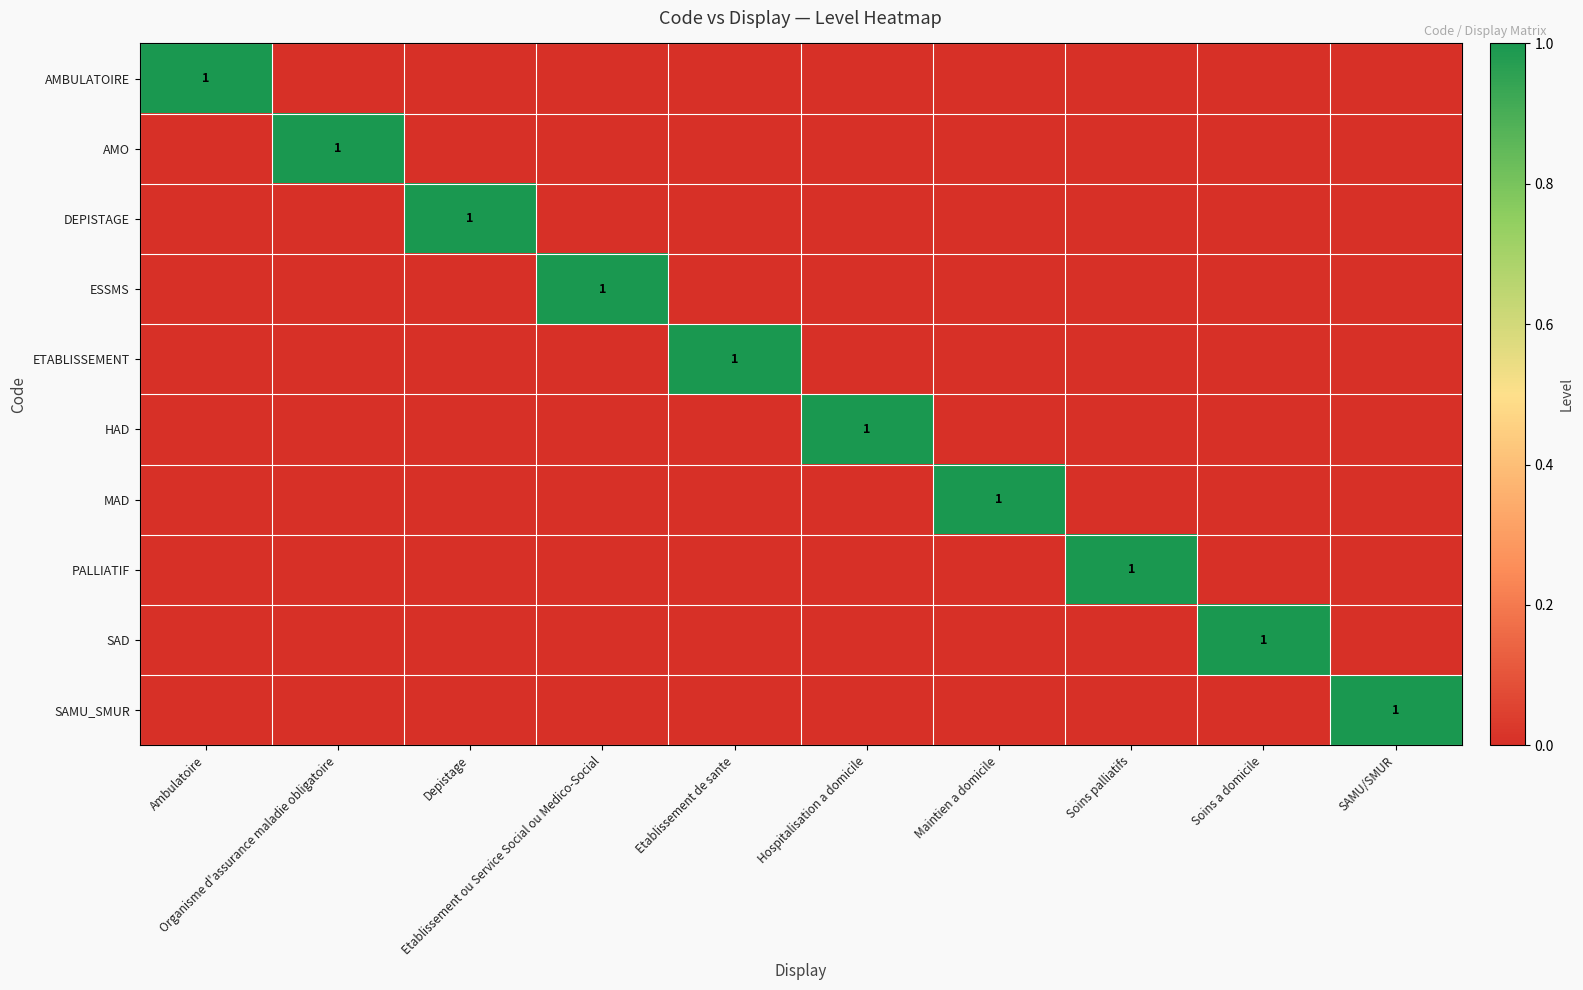

Is the value of HAD at Etablissement de sante greater than the value of AMO at Etablissement ou Service Social ou Medico-Social?

No